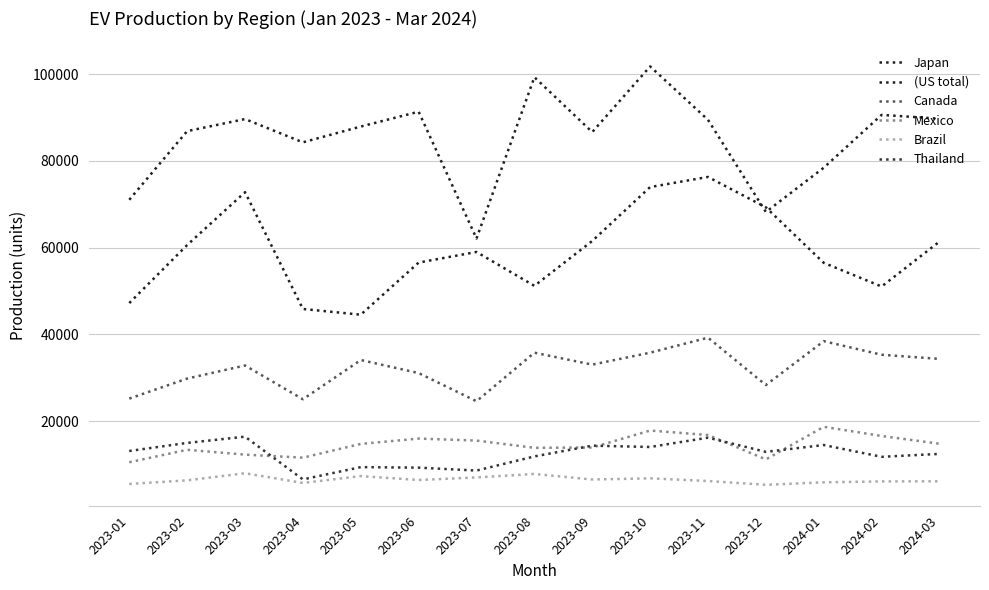

What value does the Canada series have at 2023-11?

39217